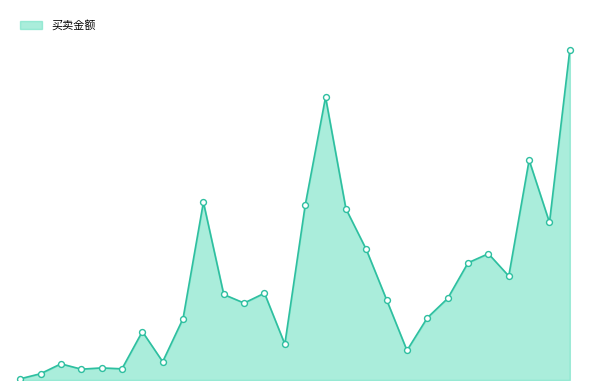

Is this an area chart (filled region under the line)?

Yes